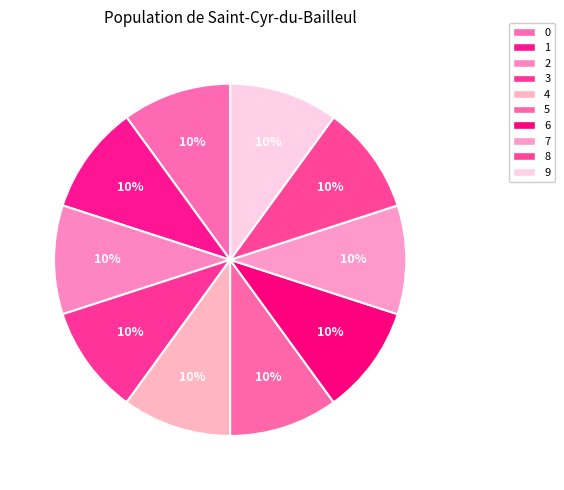

Is there any slice that represents more than half of the pie?

No